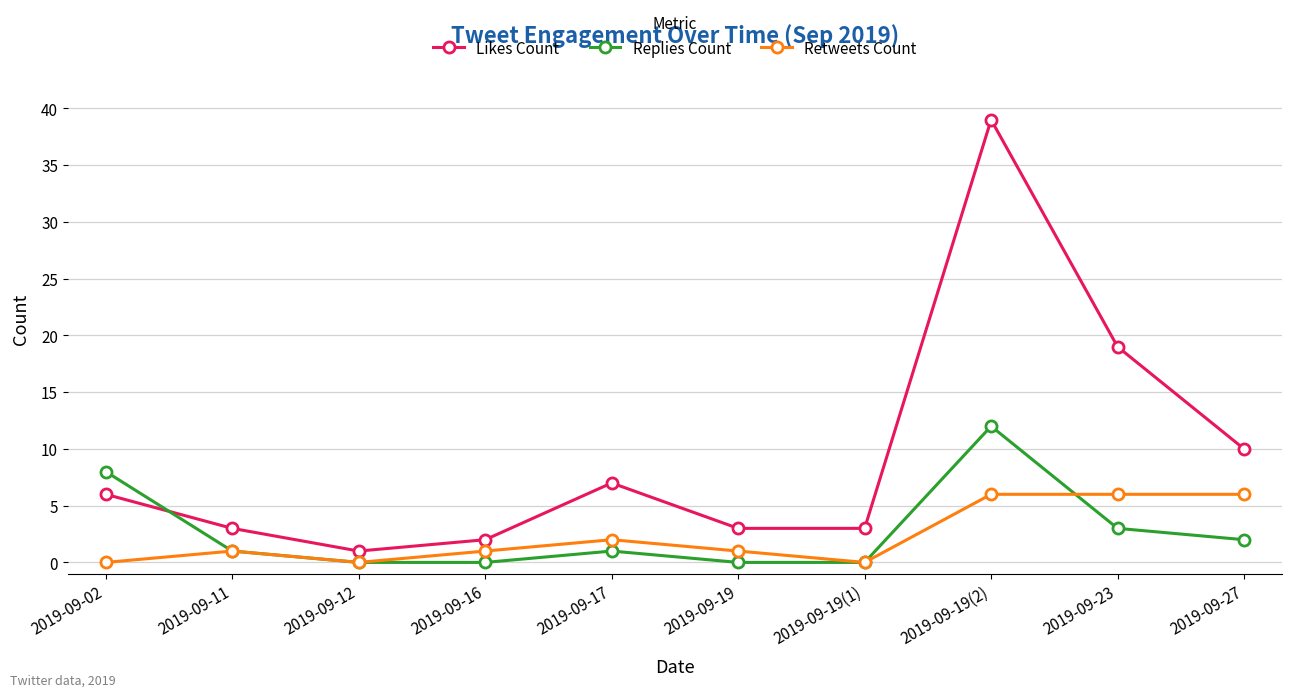

What is the label of the 5th point from the right?

2019-09-19